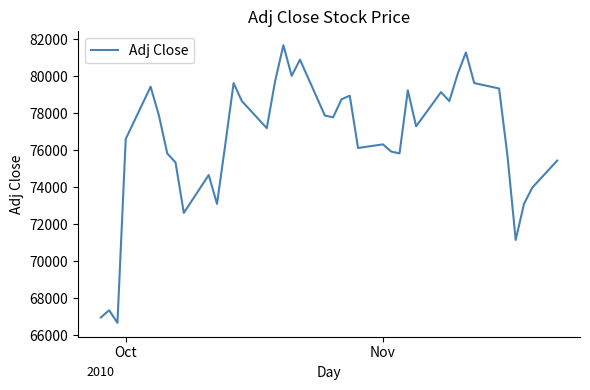

What is the maximum value shown in the chart?

81678